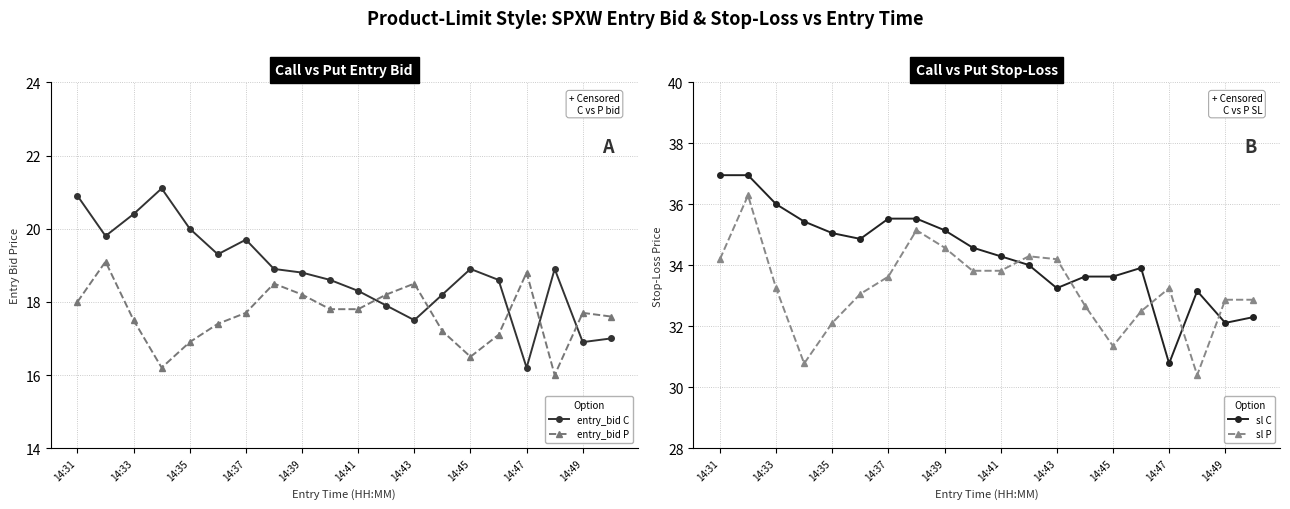

True or false: entry_bid P has more than 1 points higher than both neighbors.

True